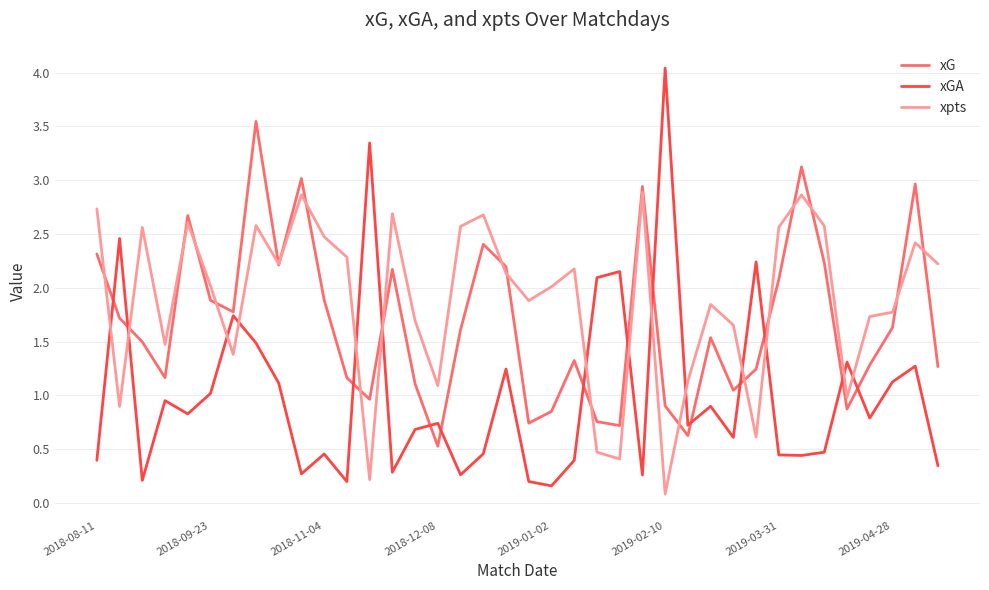

What is the maximum value for xpts?

2.9